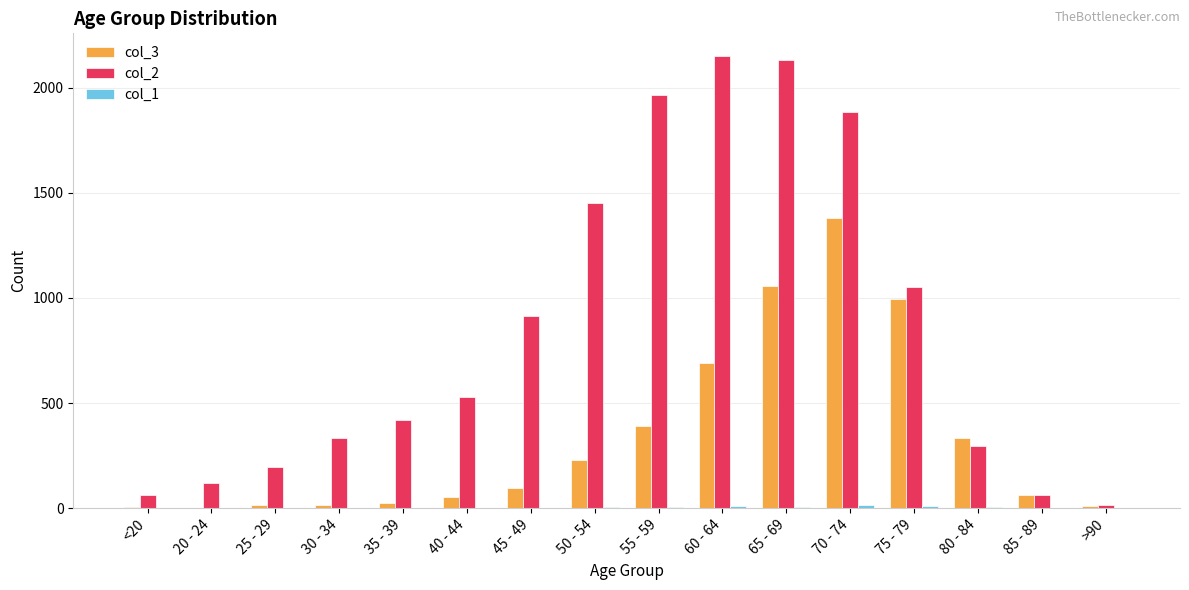

Is it true that col_2 equals 1882 at 70 - 74?

True